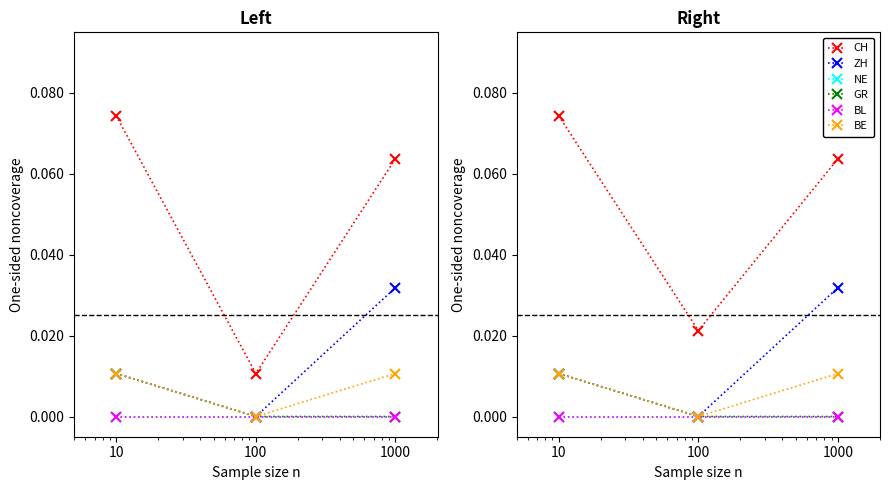

List the labels in order of GR value, largest first.

10, 100, 1000